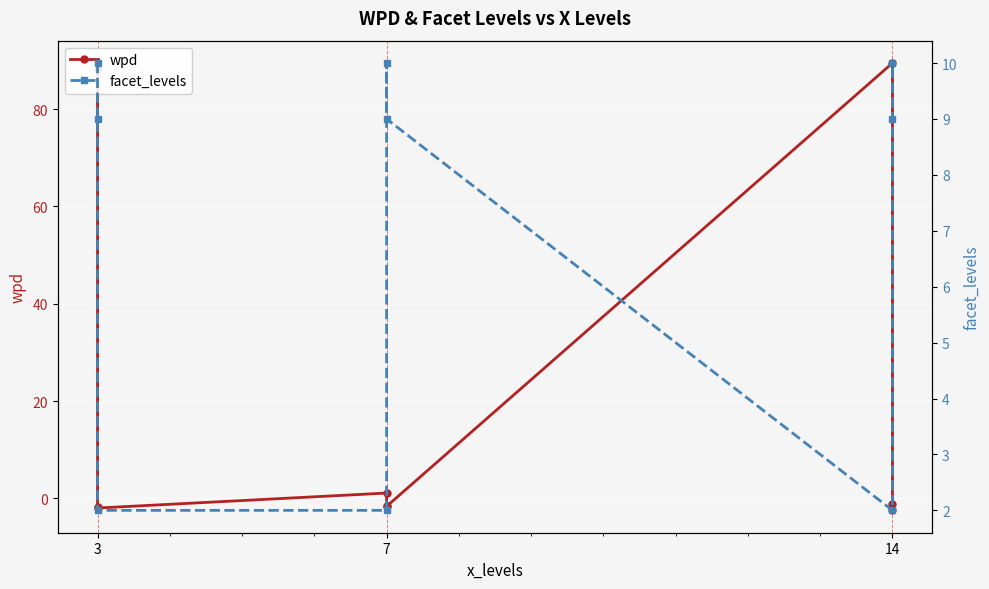

How many data points does each series have?

9